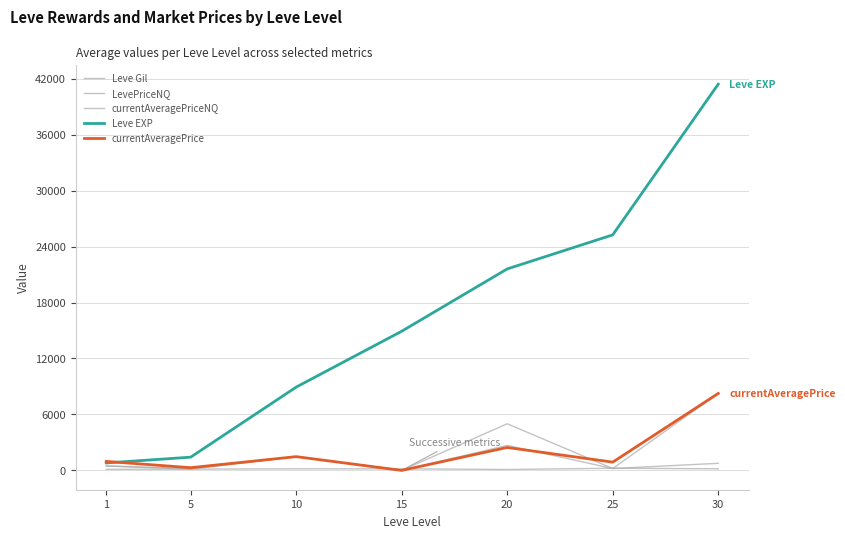

What is the difference between the LevePriceNQ values at 1 and 30?

7771.3